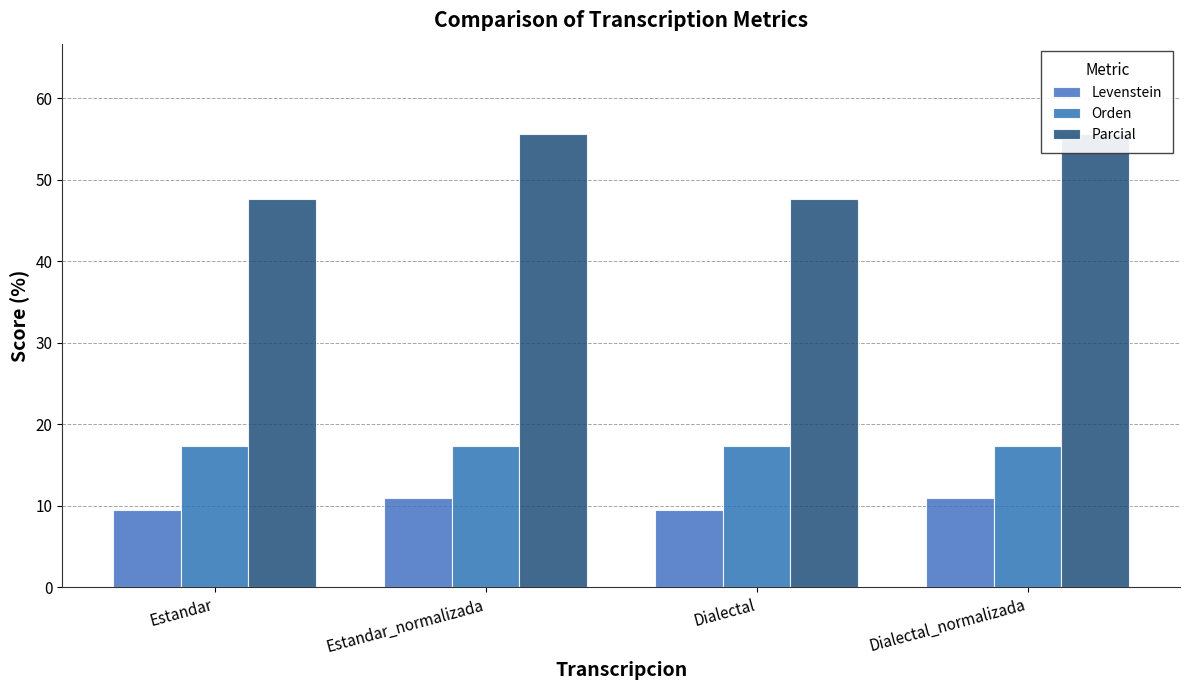

Is it true that Parcial equals 71.8 at Dialectal?

False